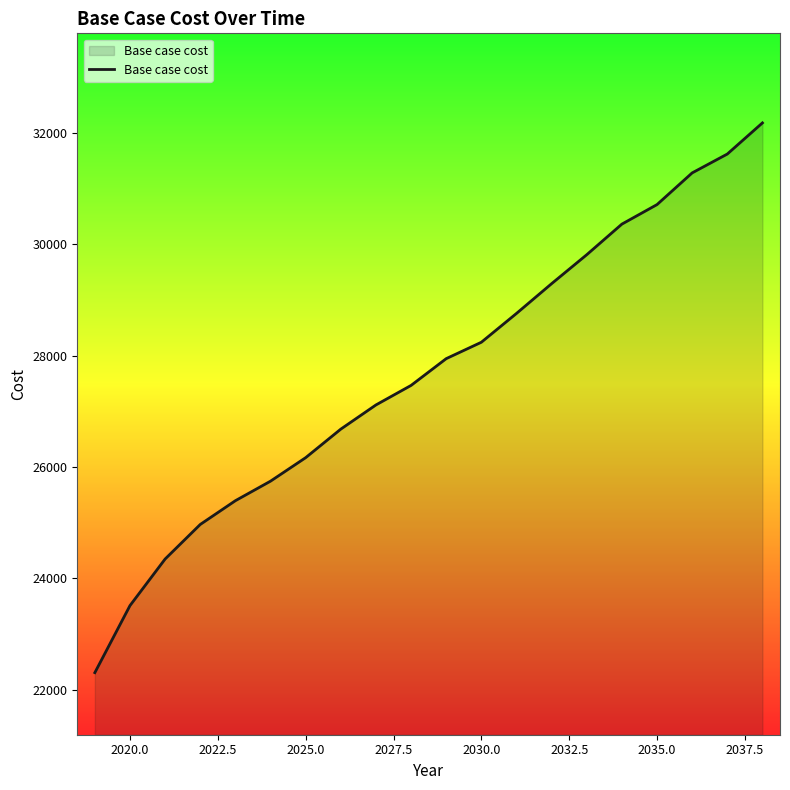

What is the minimum value shown in the chart?

22304.9